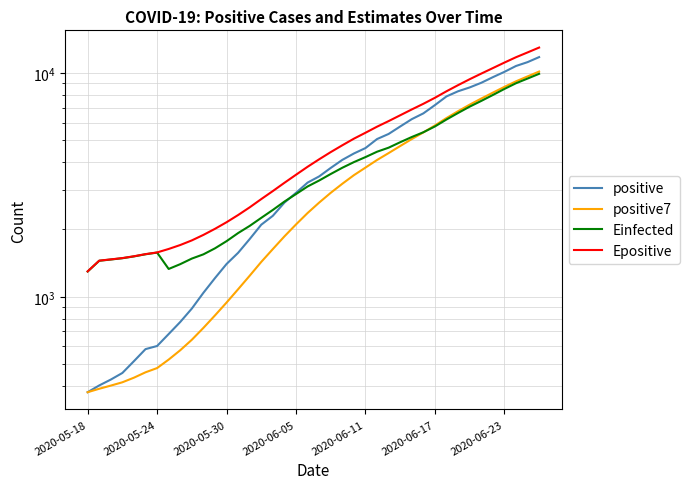

What is the value of the Einfected point at the 29th from the left?

5169.1